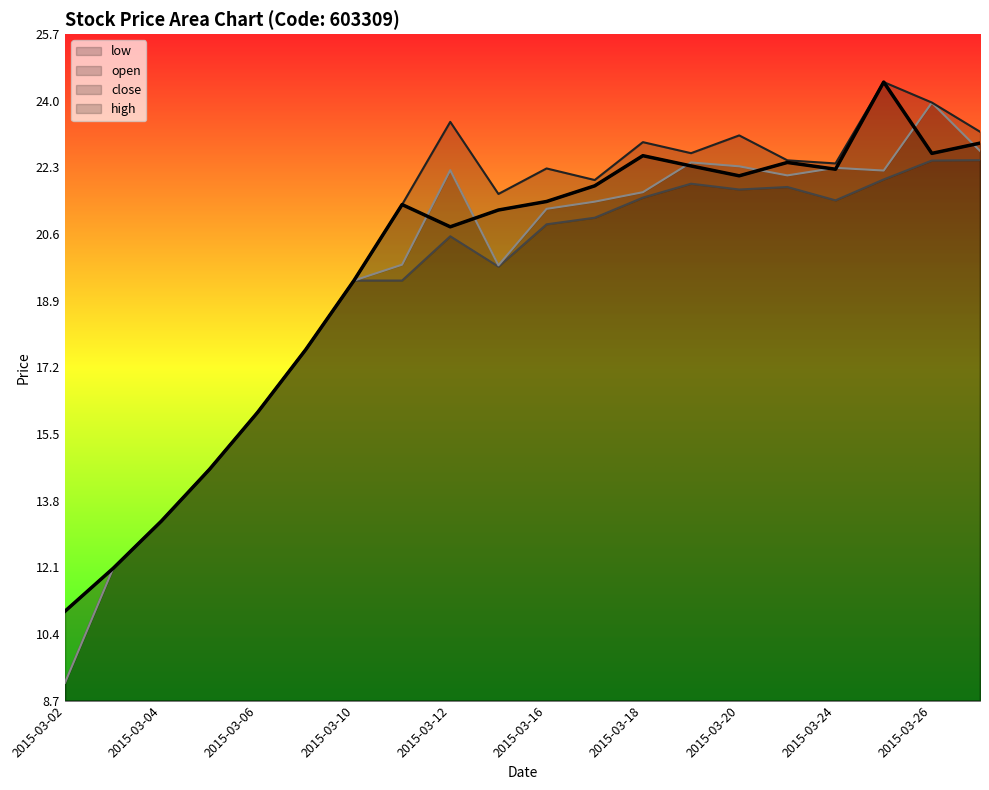

The high line series shows 12.0 at 2015-03-04. True or false?

True